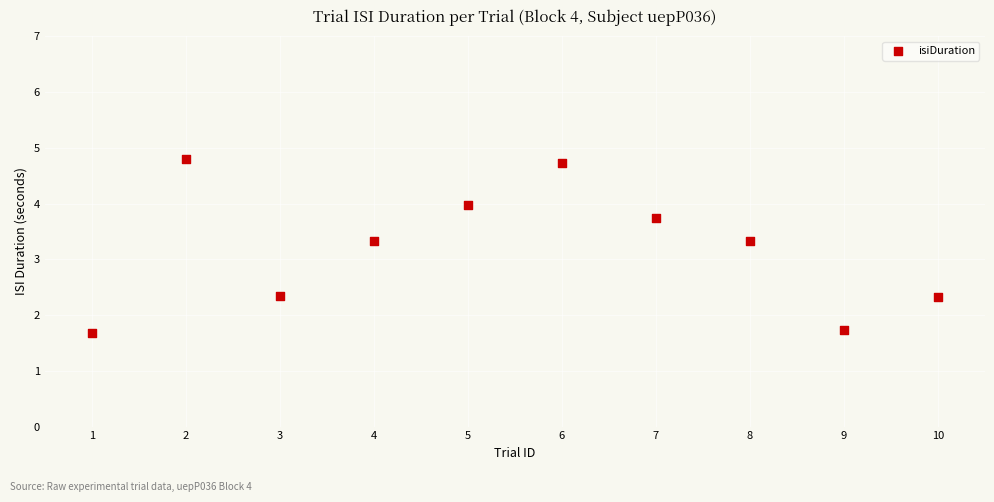

What is the average Y value?

3.2